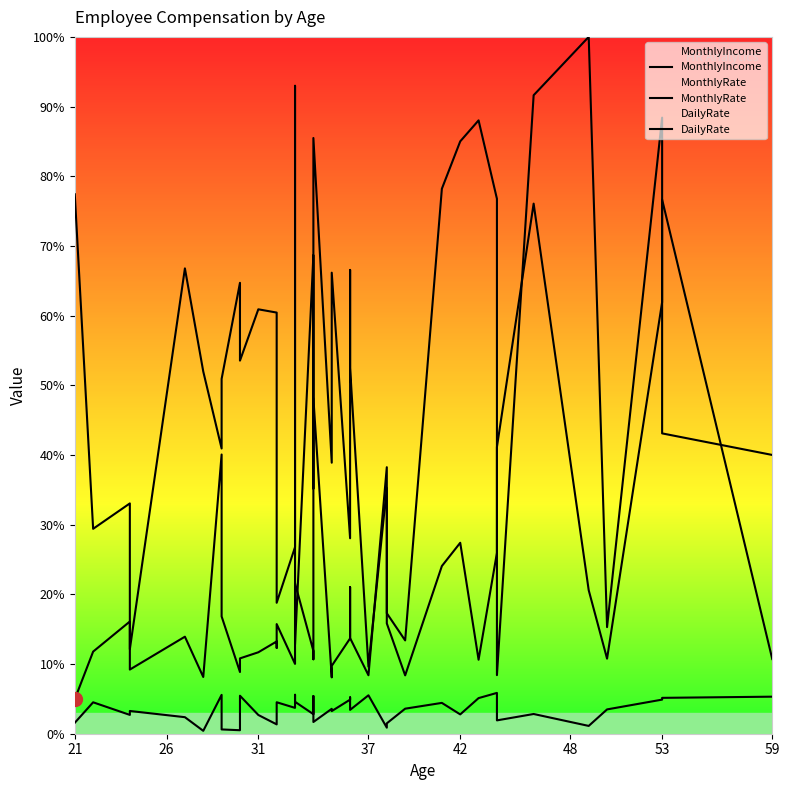

Is it true that MonthlyIncome equals 11.4 at 26?

False